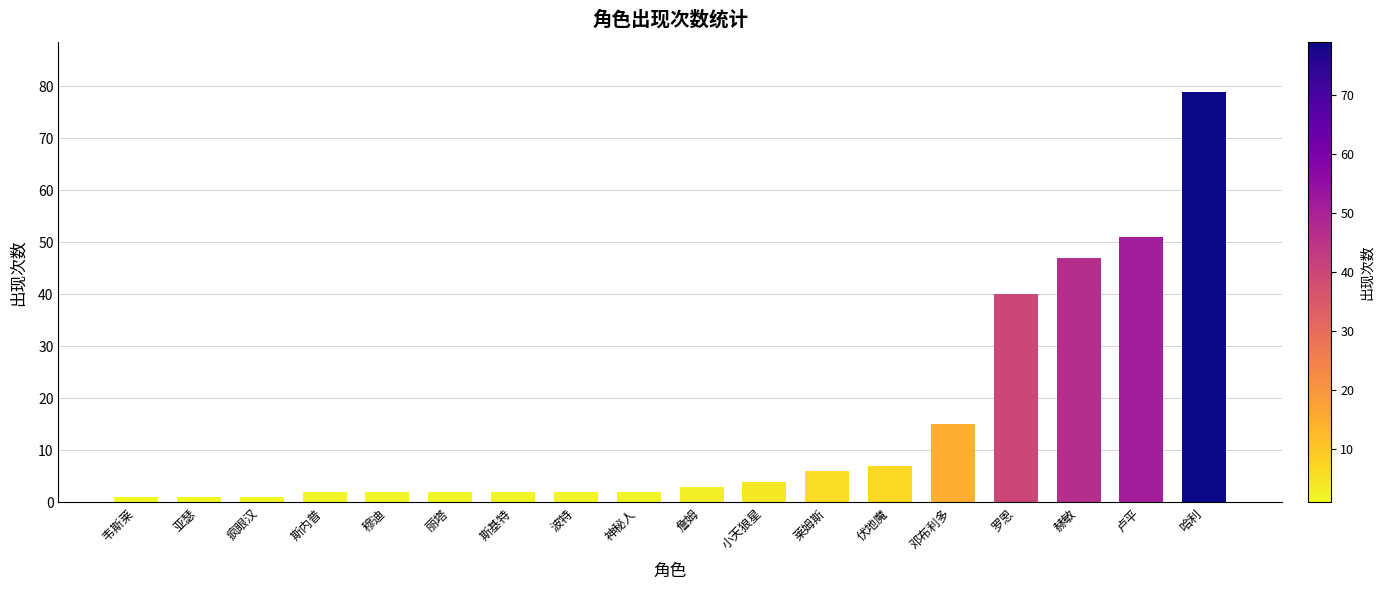

Which label corresponds to the largest value in the chart?

哈利